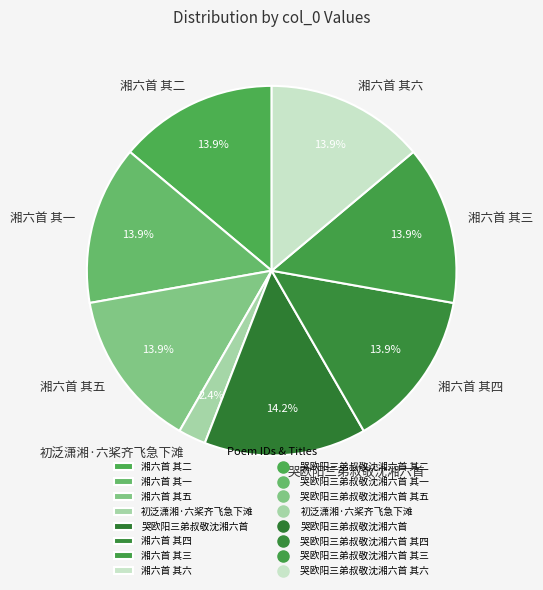

How many segments does this pie chart have?

8